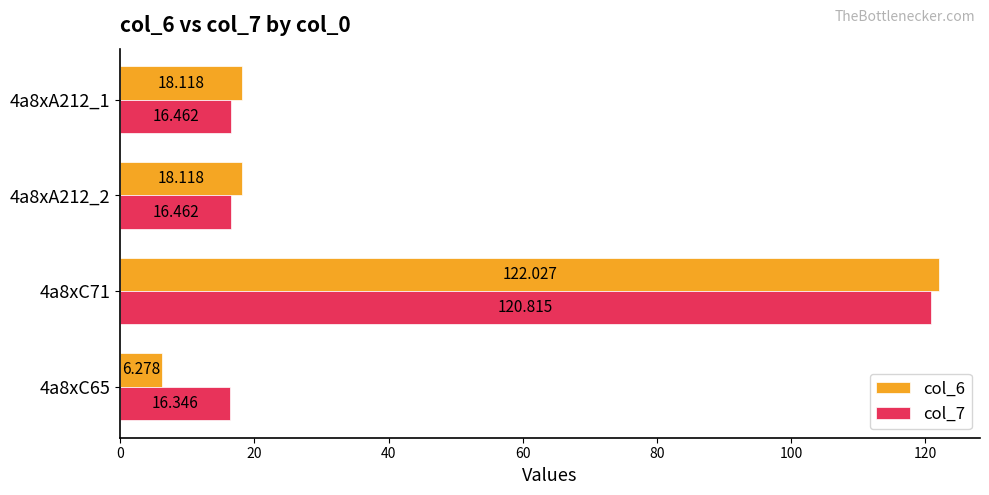

Is the value of col_6 at 4a8xA212_2 greater than the value of col_7 at 4a8xA212_1?

Yes